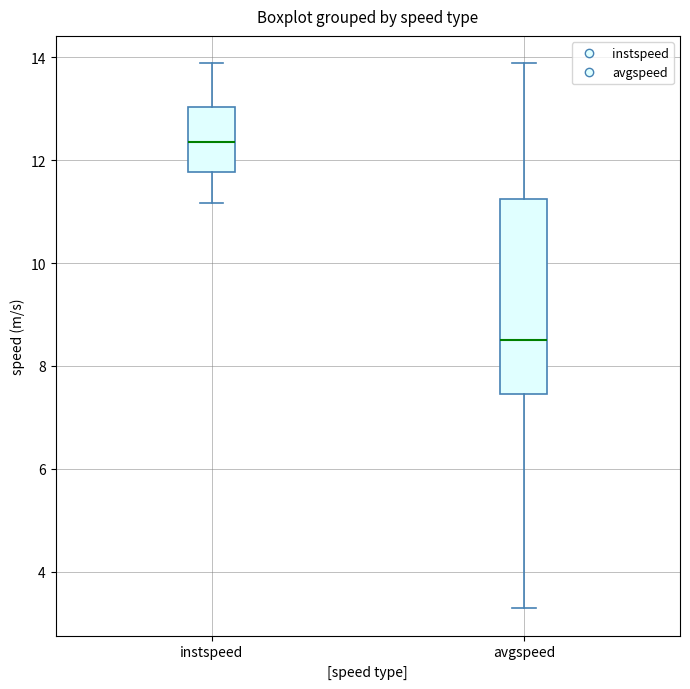

Where does the upper whisker of the box for avgspeed end on the y-axis? The values are not printed on the chart, so give them approximately, as read against the axis.

13.8